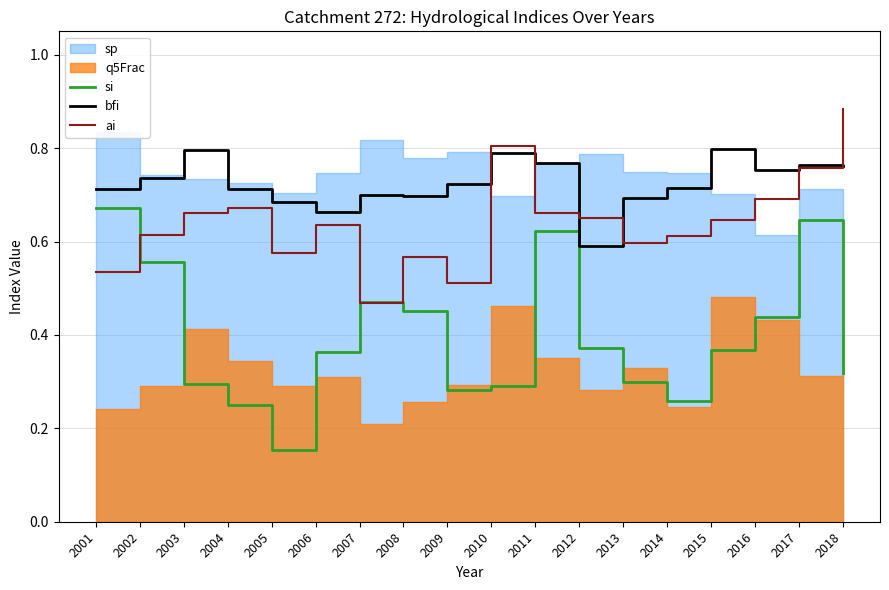

How many times do si and ai cross each other?

3